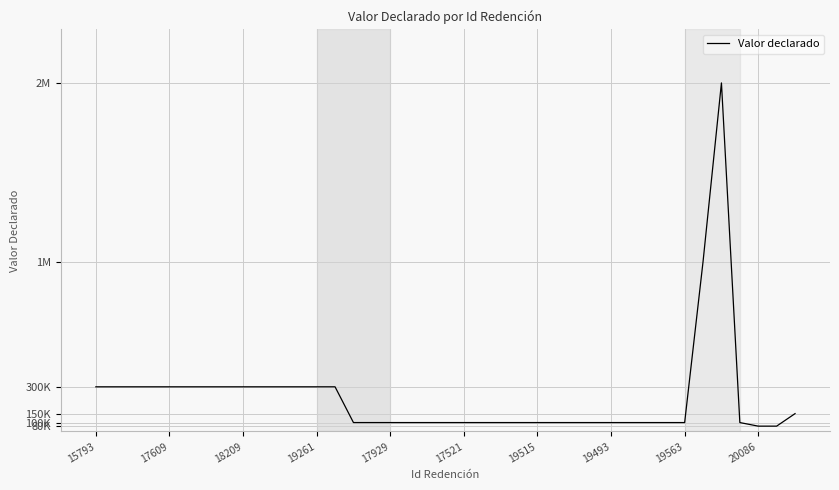

Where does the data first go above 100000?

15793